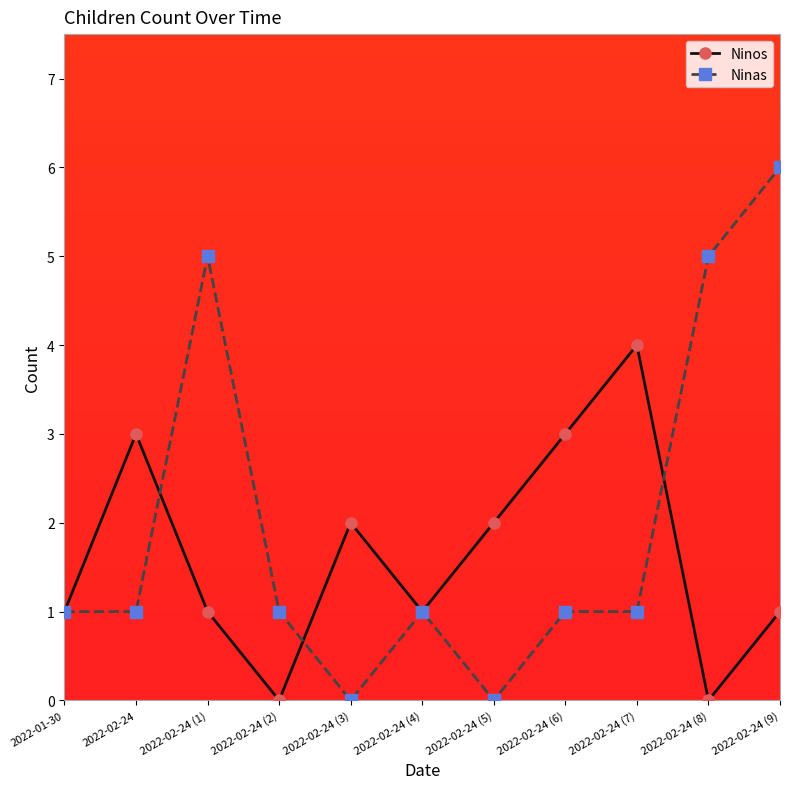

Which series changed the most between 2022-02-24 (1) and 2022-02-24 (2)?

Ninas